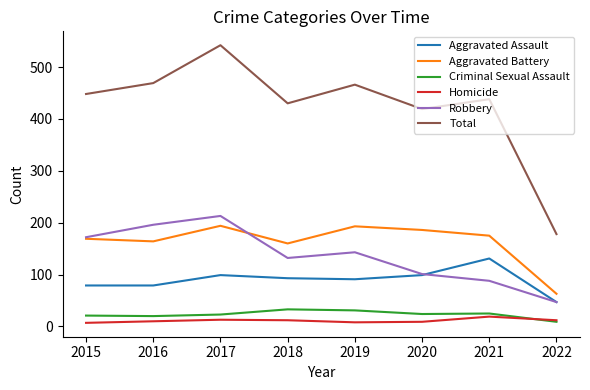

True or false: Homicide and Aggravated Battery cross at least once.

False